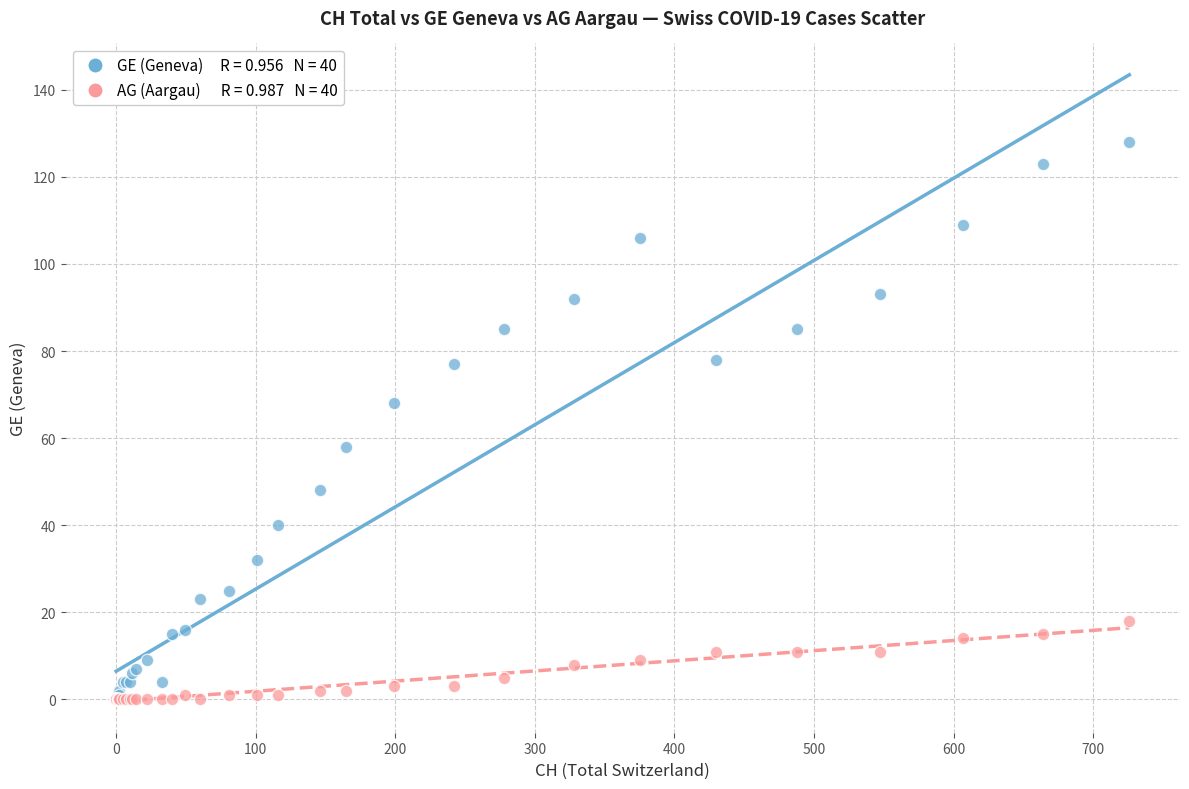

Across all series, what Y value is closest to 64?

68